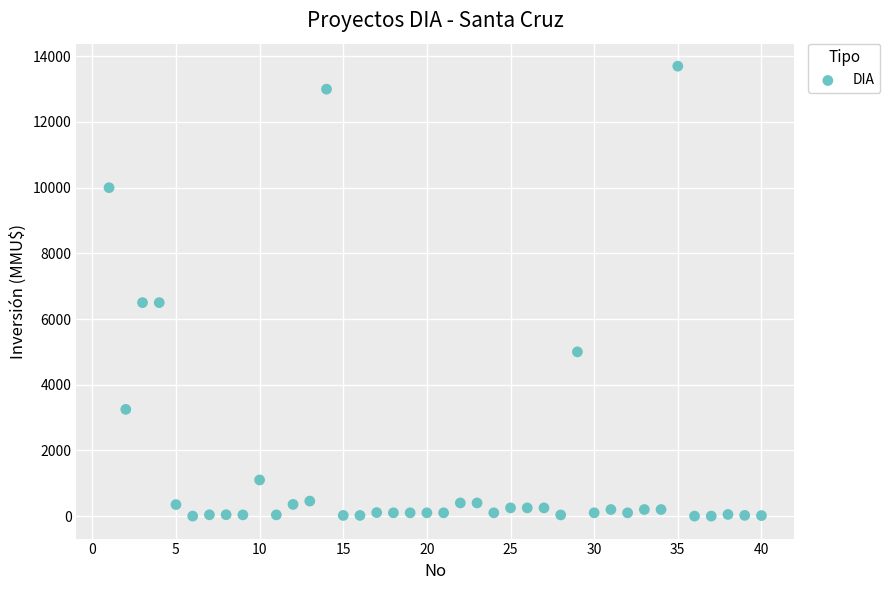

What is the range of Y values (max minus min)?

13700